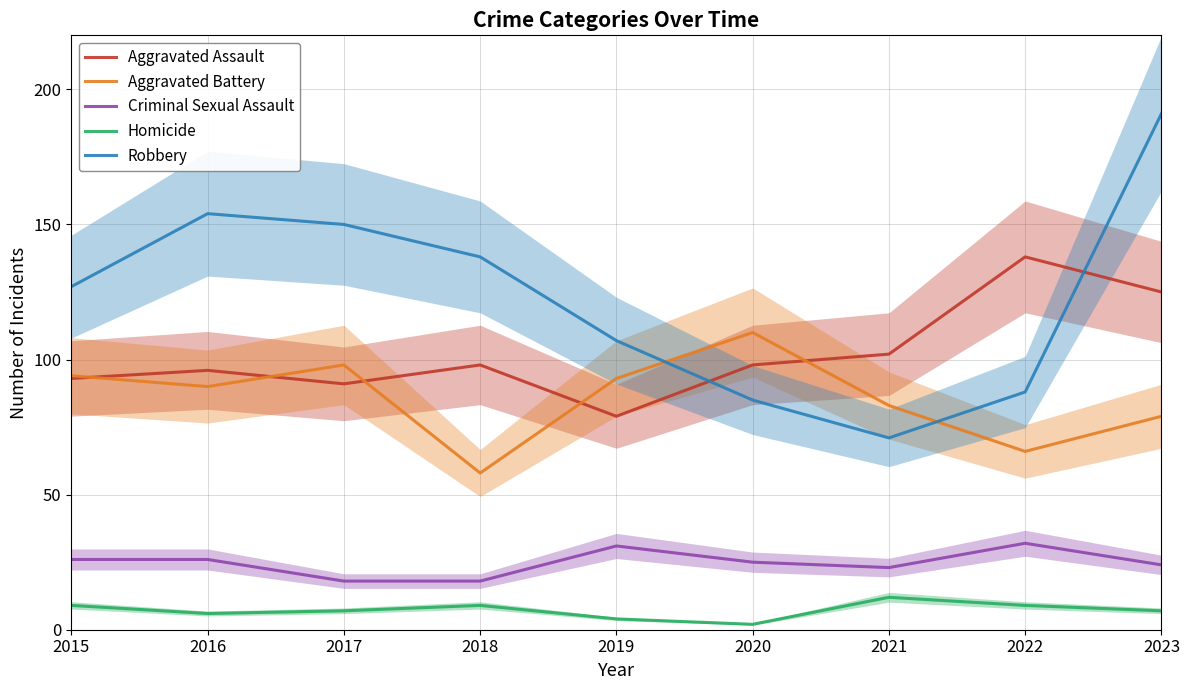

Reading left to right, transcribe all the data shown in this chart.

Aggravated Assault: 93	96	91	98	79	98	102	138	125
Aggravated Battery: 94	90	98	58	93	110	83	66	79
Criminal Sexual Assault: 26	26	18	18	31	25	23	32	24
Homicide: 9	6	7	9	4	2	12	9	7
Robbery: 127	154	150	138	107	85	71	88	191